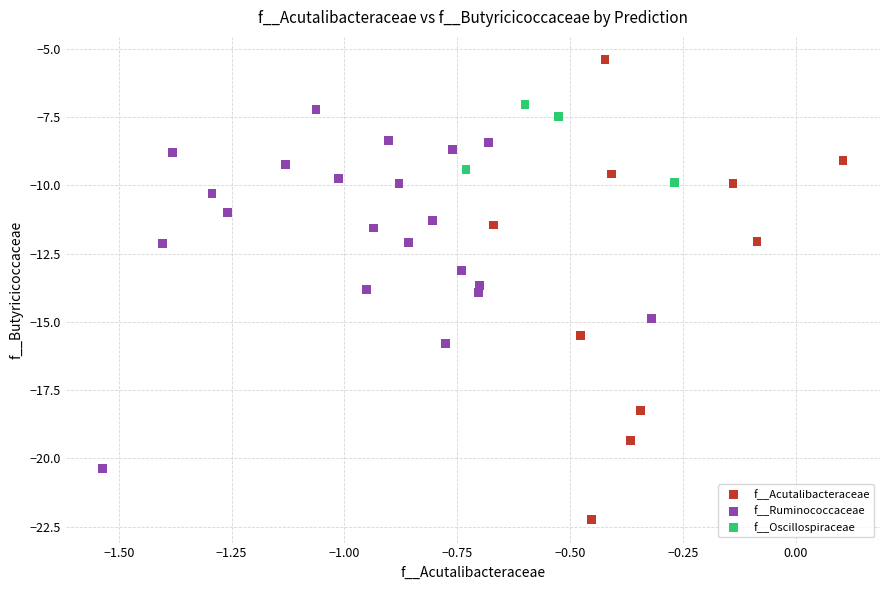

What are all the series names shown in the legend?

f__Acutalibacteraceae, f__Ruminococcaceae, f__Oscillospiraceae